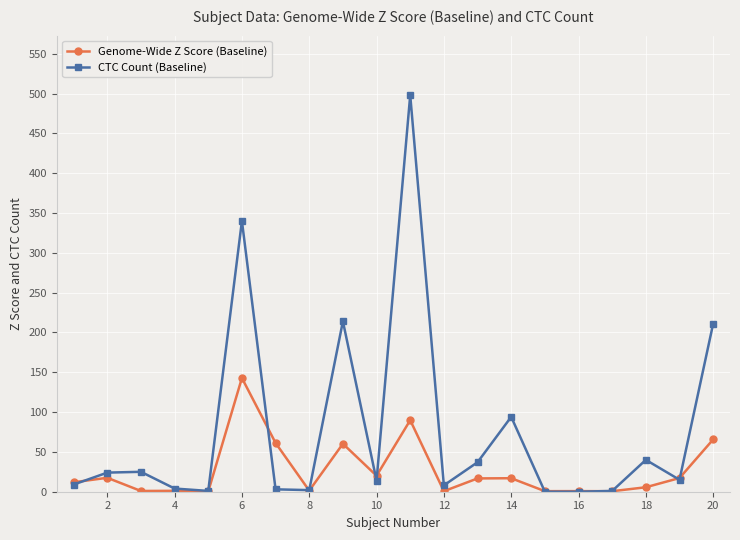

List the series in order of their peak value, highest first.

CTC Count (Baseline), Genome-Wide Z Score (Baseline)